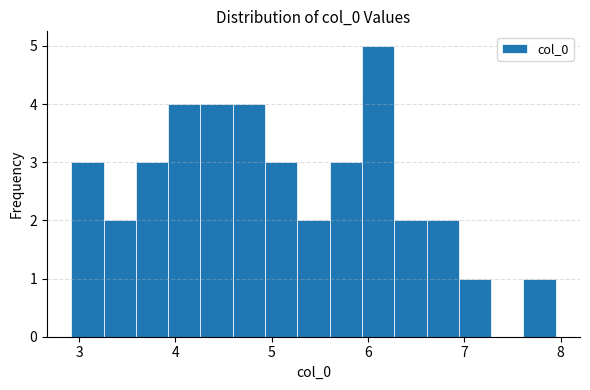

Around what value on the x-axis is the tallest bar? Give the approximate position of its centre, as read against the axis.

6.1